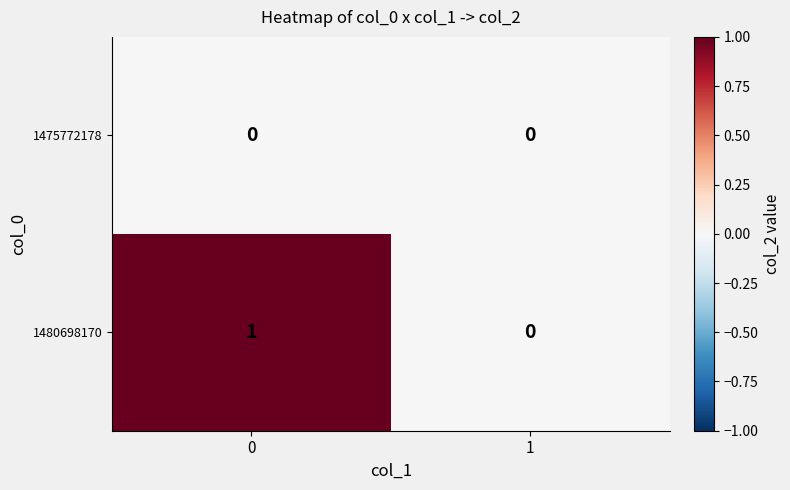

Rank the categories by 1480698170 value from lowest to highest.

1, 0